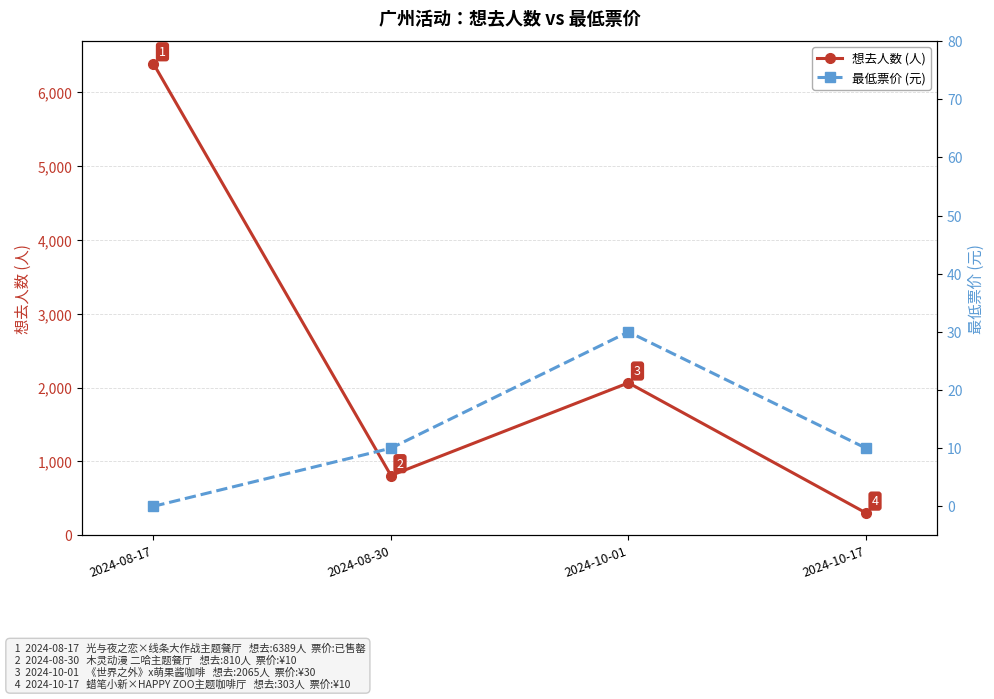

True or false: 最低票价 (元) has more than 1 interior local peaks.

False